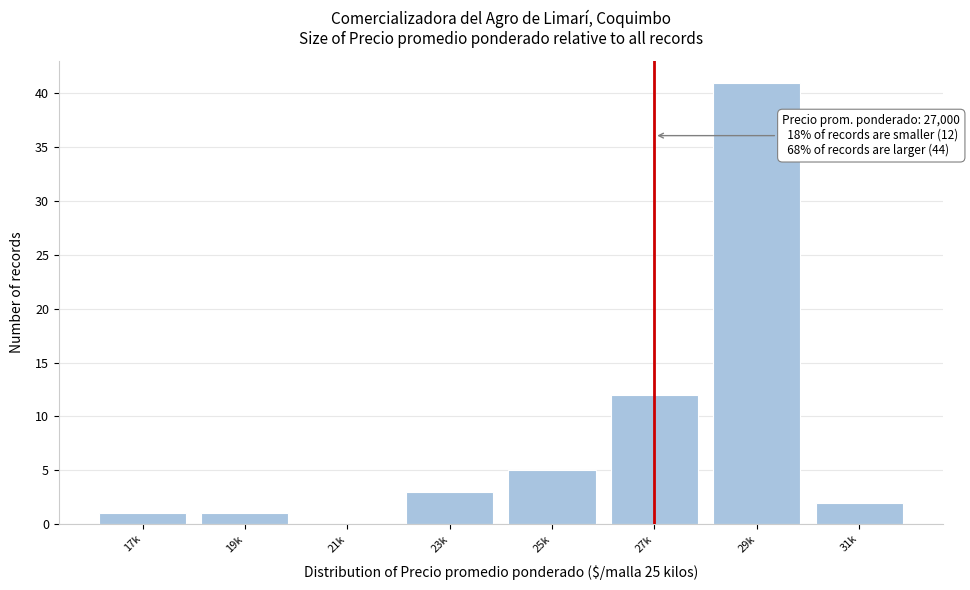

Reading right to left, extract all data points from this chart.

31k=2	29k=41	27k=12	25k=5	23k=3	21k=0	19k=1	17k=1